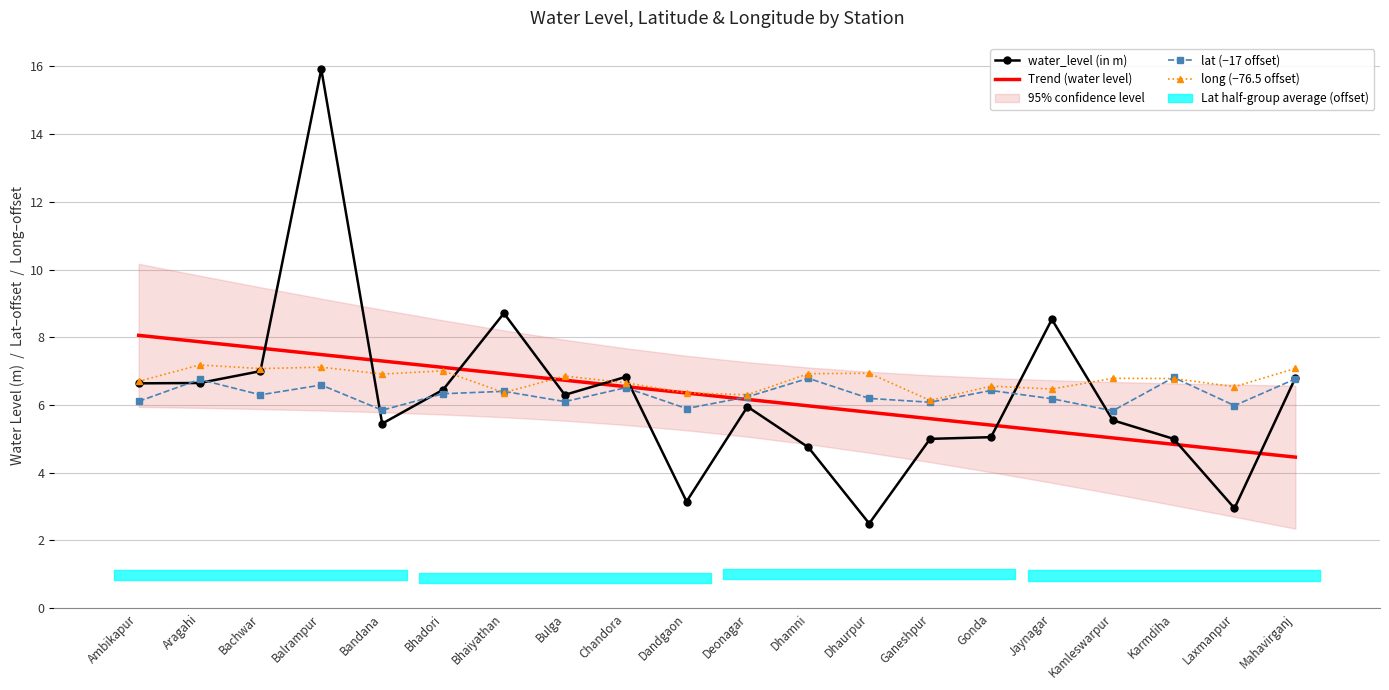

How many interior local valleys does the long (−76.5 offset) series have?

7